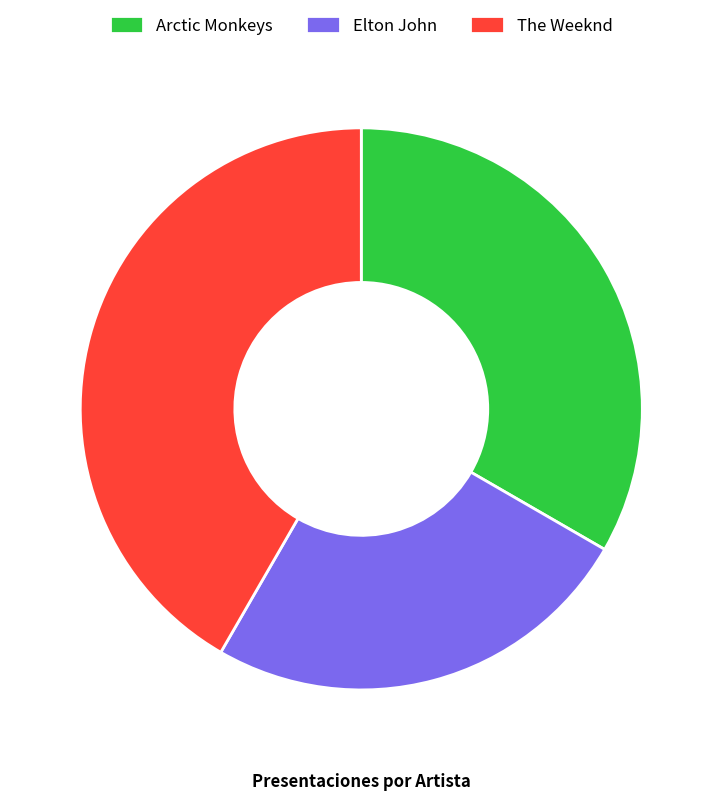

Do Arctic Monkeys and The Weeknd together represent more than half of the pie?

Yes